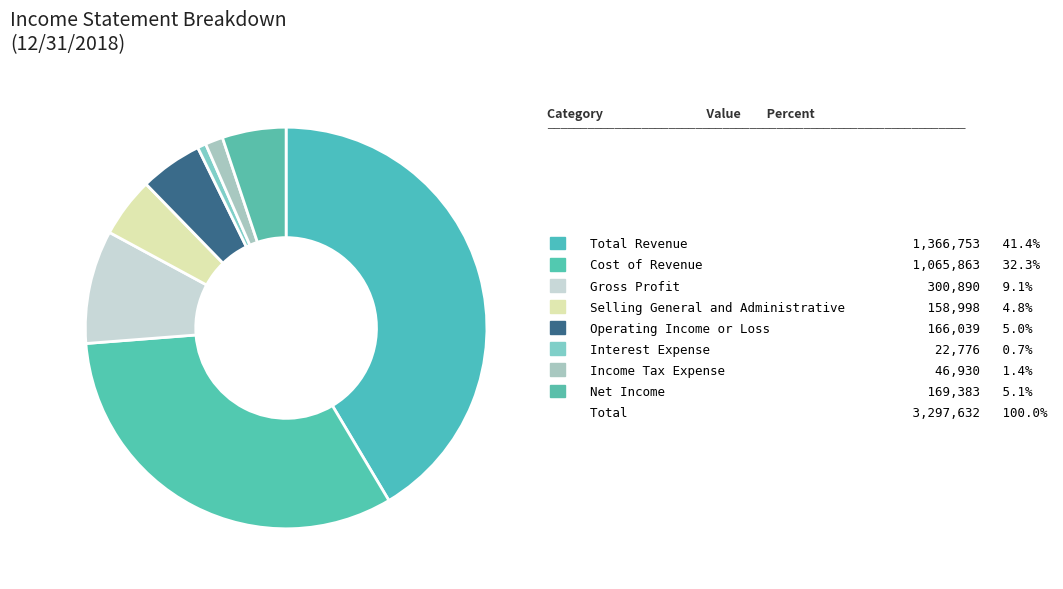

How many slices are in this pie chart?

8